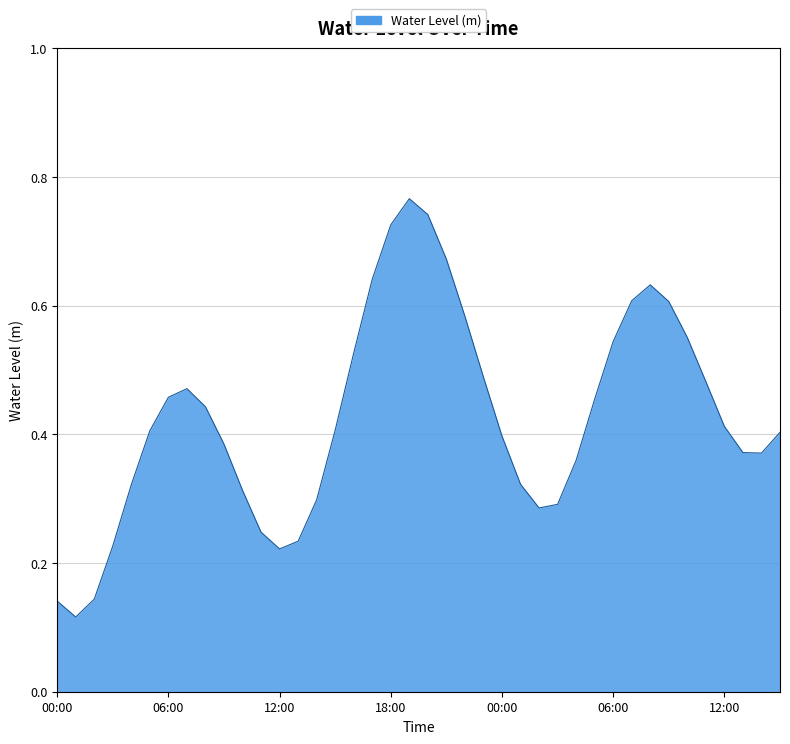

Does the chart have visible grid lines?

Yes